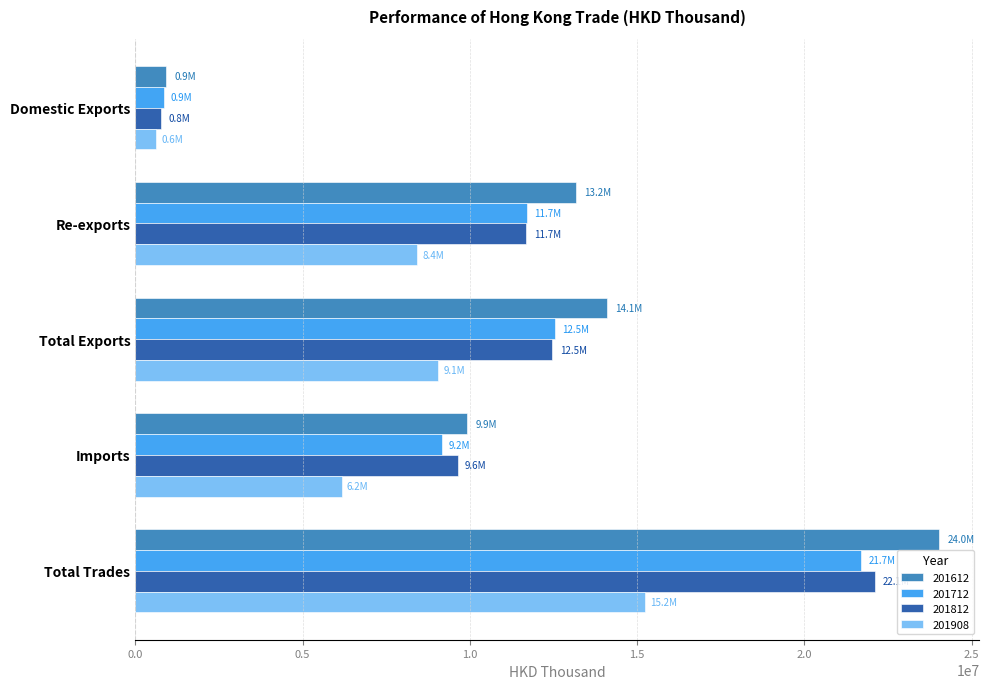

What is the sum of the 201712 values at Total Exports and Re-exports?

24243457.7